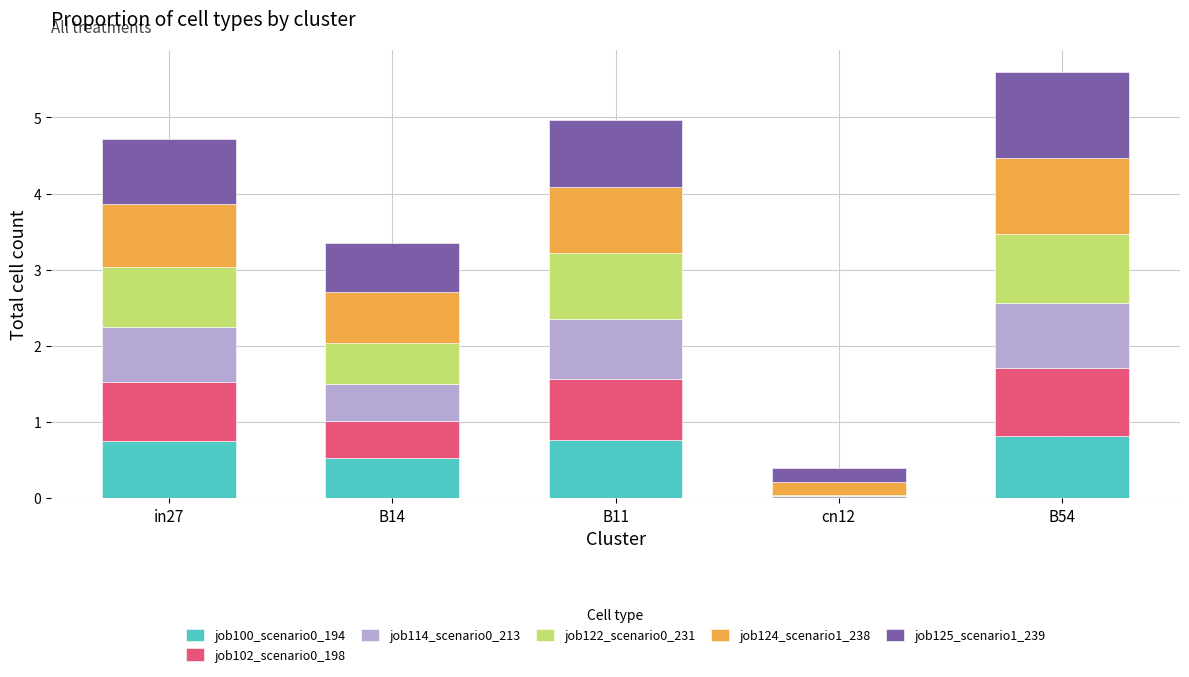

True or false: job100_scenario0_194 has a value of 0.8 at in27.

True